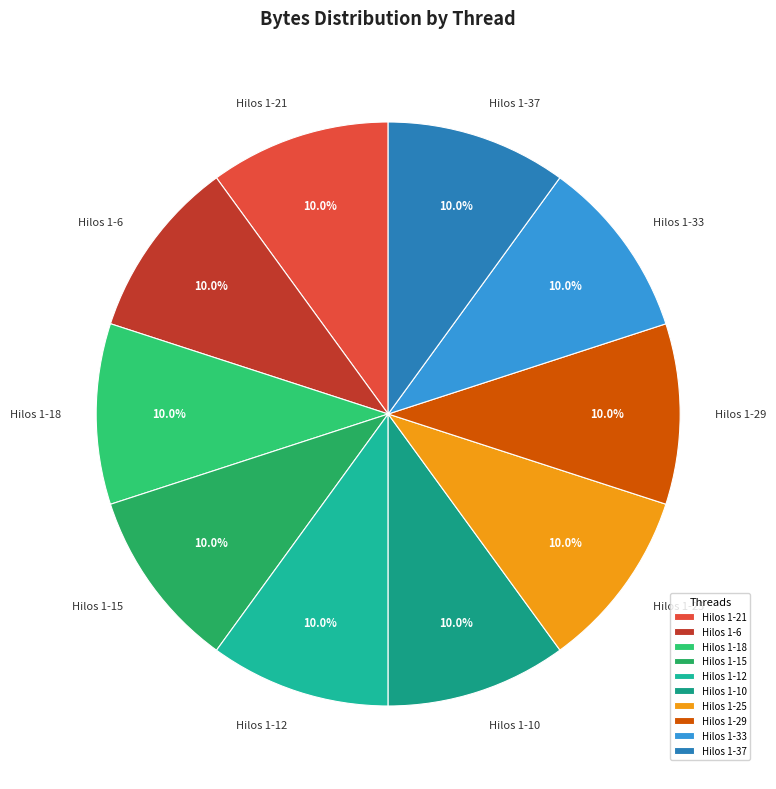

Combined, do Hilos 1-10 and Hilos 1-25 account for over 50%?

No